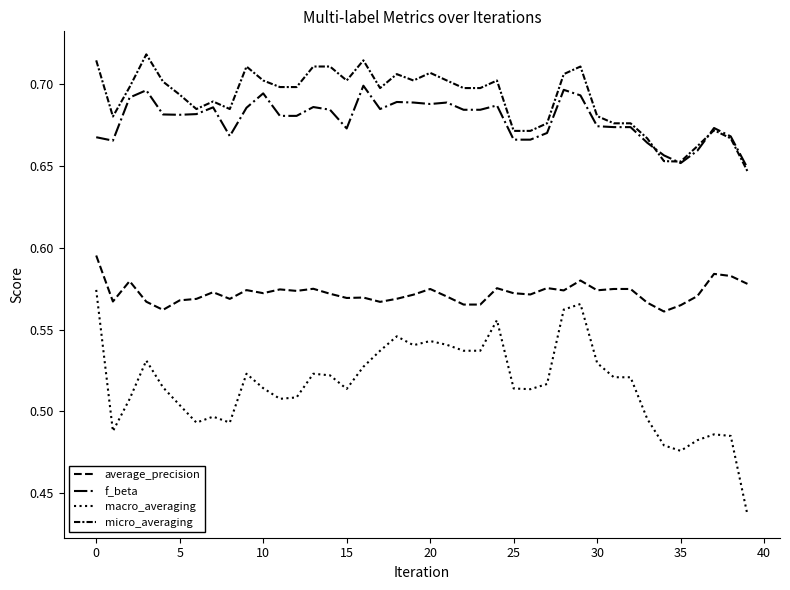

How many lines are shown in the chart?

4